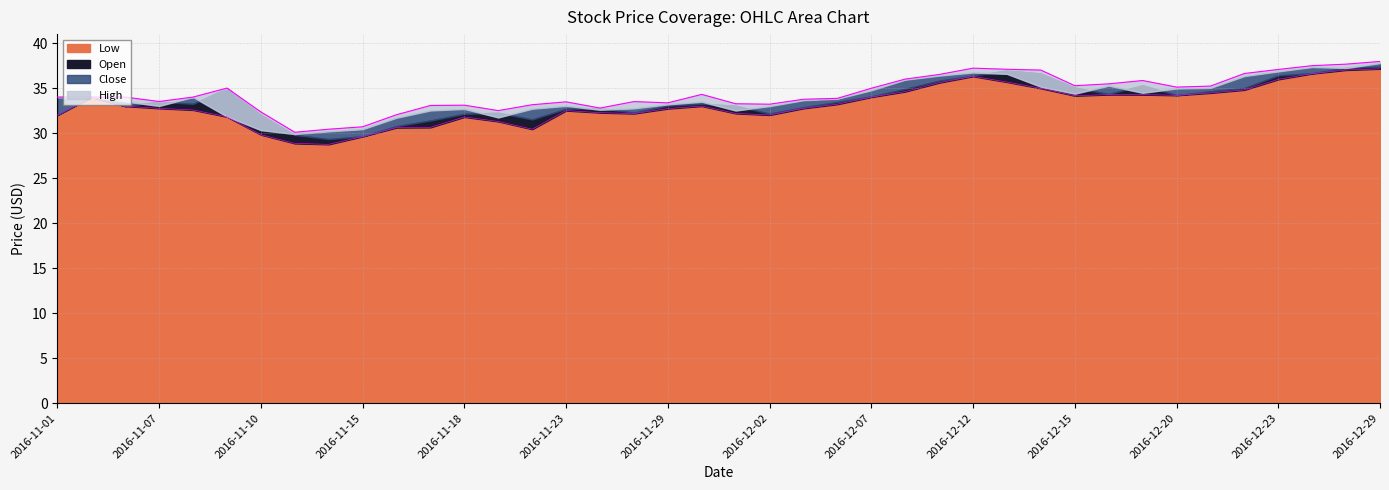

What is the value of the Low point at the 25th from the left?

34.0